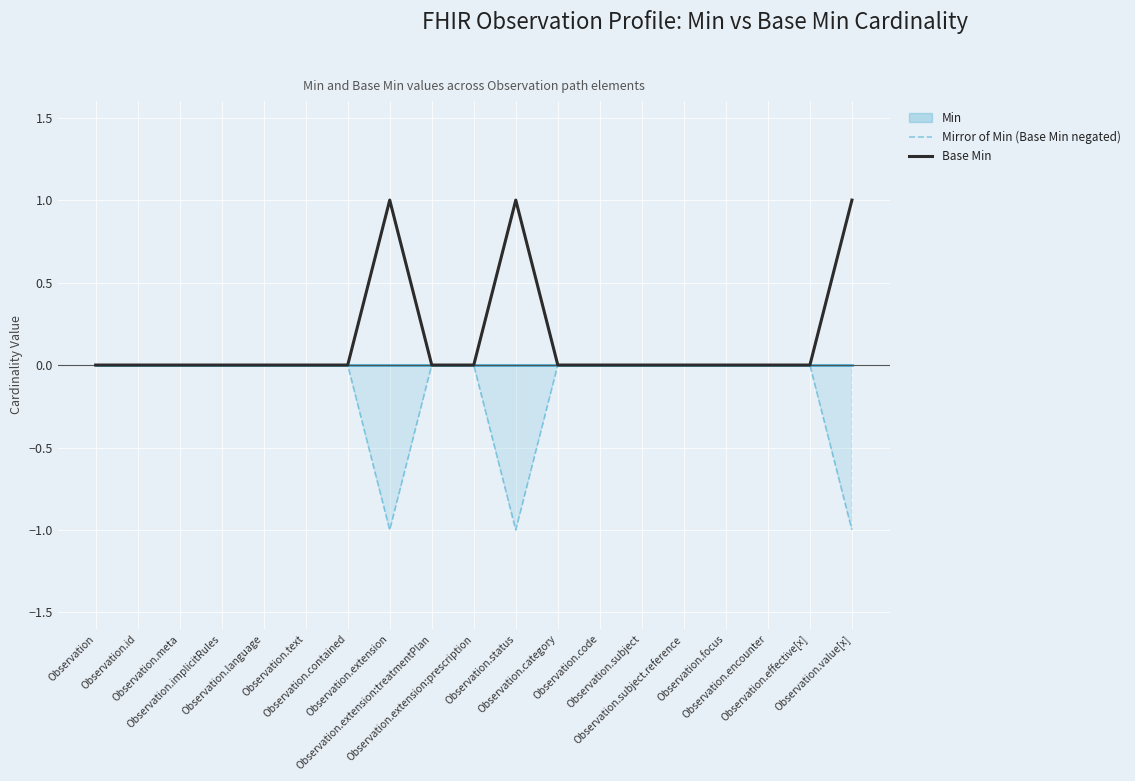

Which category has the highest value across all series?

Observation.extension